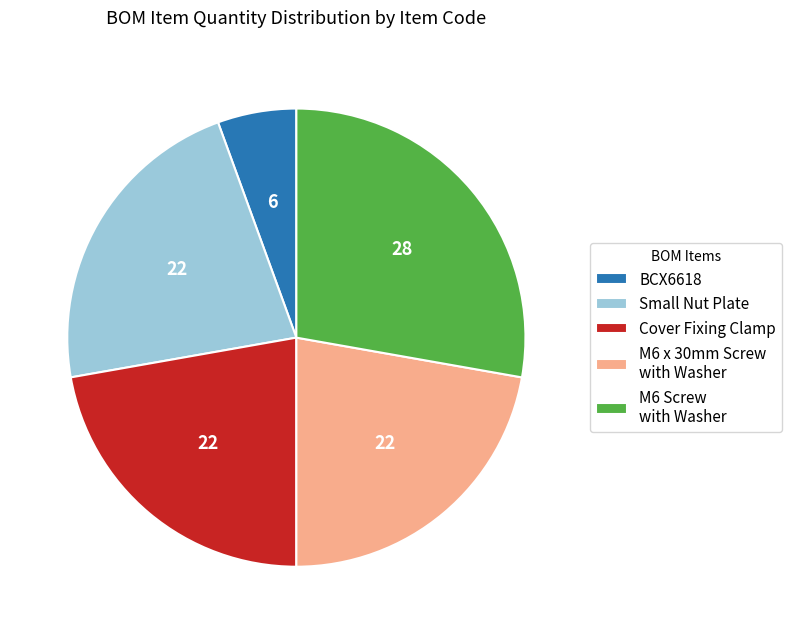

Approximately how many times larger is the value at M6 x 30mm Screw with Washer compared to Cover Fixing Clamp?

1.0